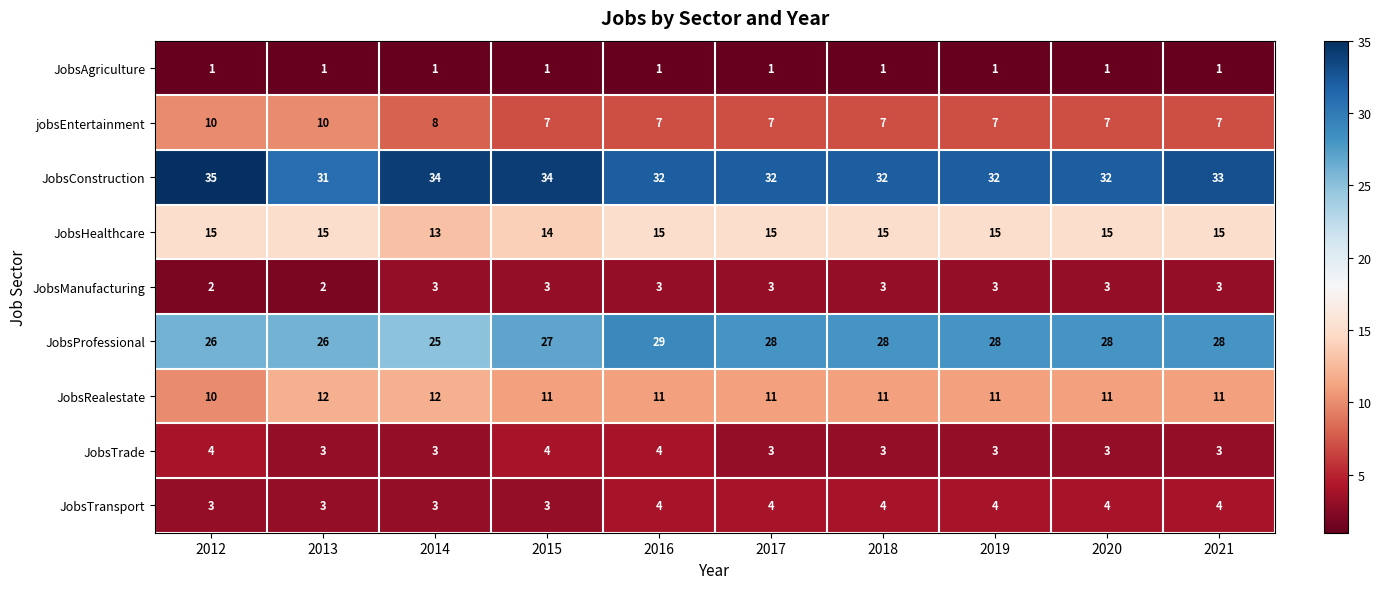

What is the spread (max minus min) of values at 2014?

33